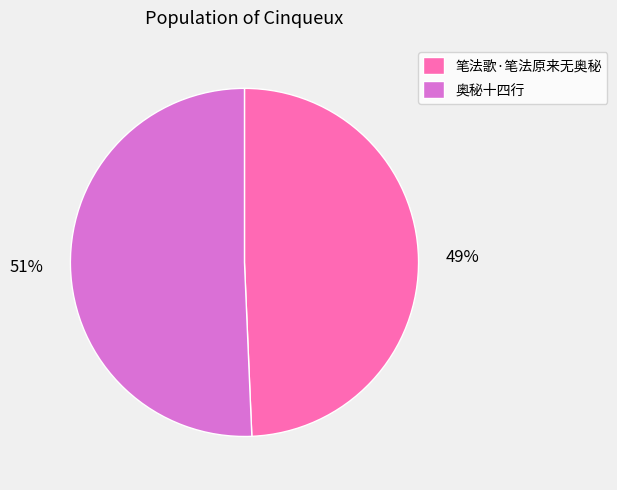

Is the sum of 奥秘十四行 and 笔法歌·笔法原来无奥秘 greater than half?

Yes